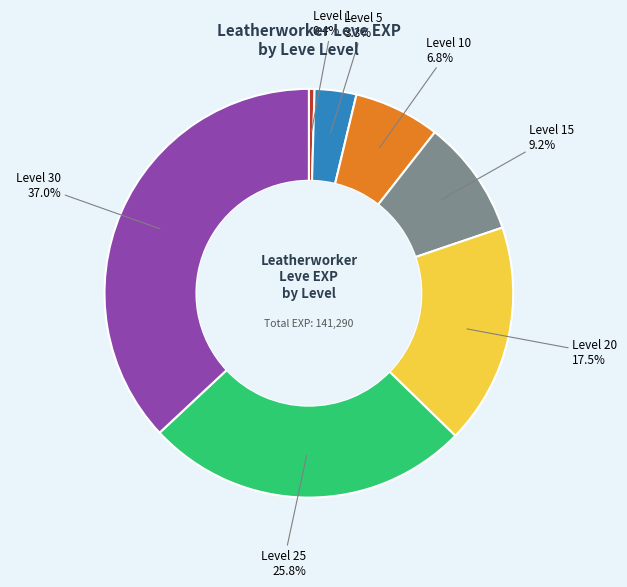

What portion of the pie excludes Level 30?

63.0%